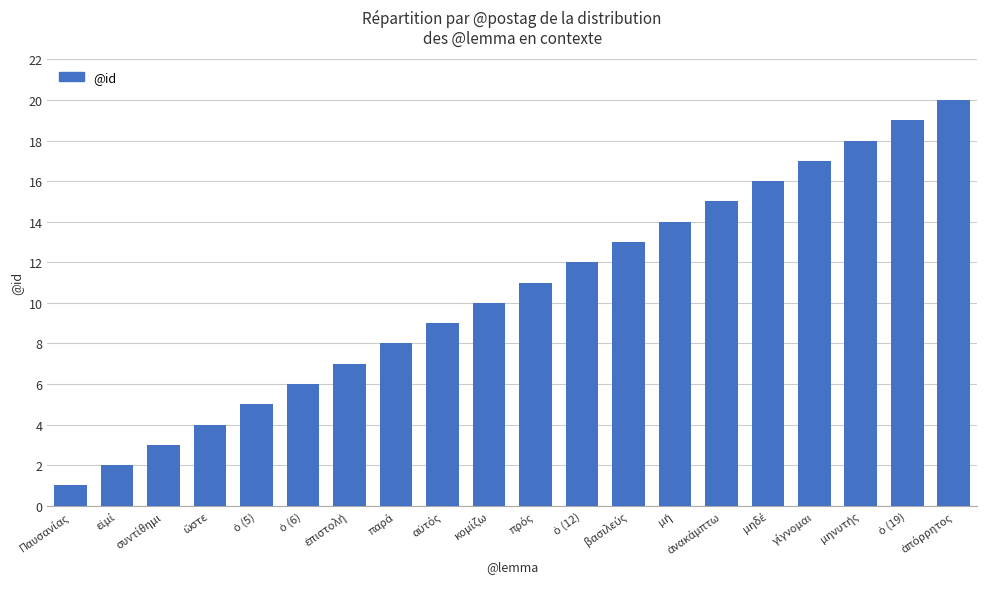

Count the number of categories in the chart.

20